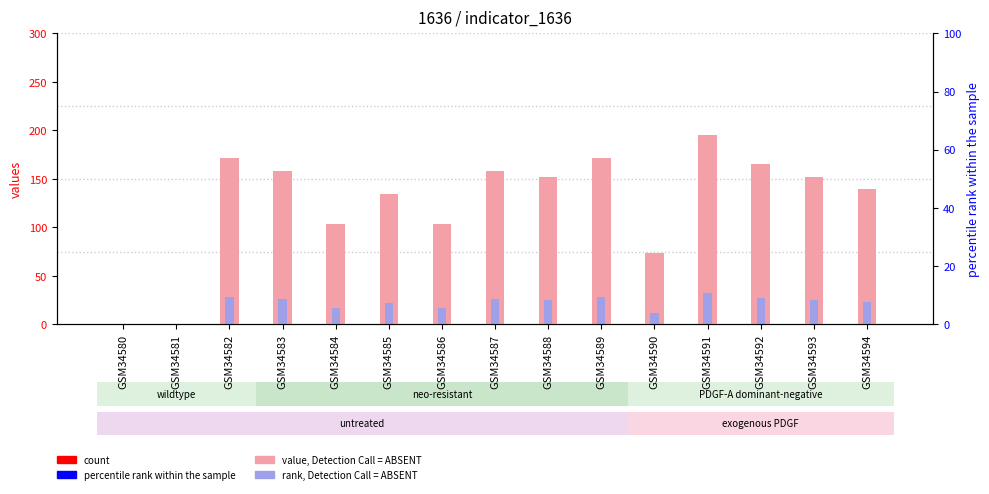

True or false: rank, Detection Call = ABSENT has a value of 35 at GSM34583.

False